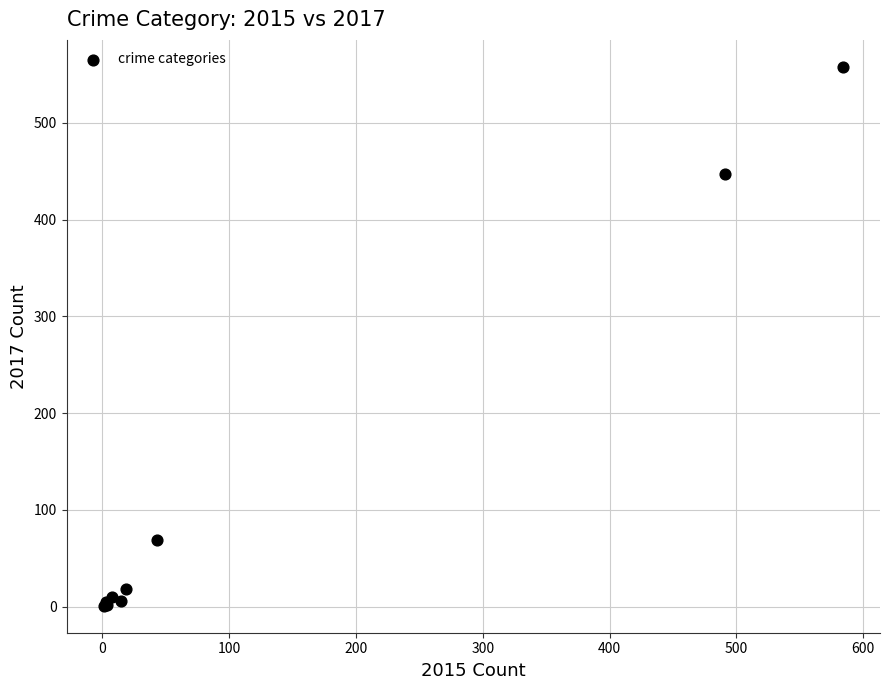

What Y value in the scatter plot is closest to 279?

447